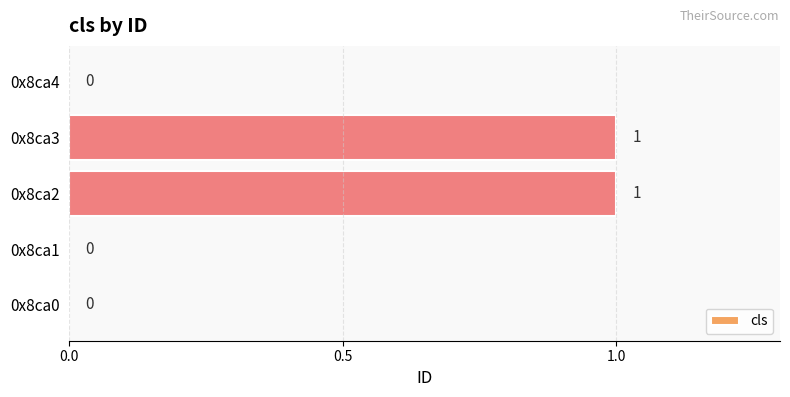

How many values are between 0 and 1?

5